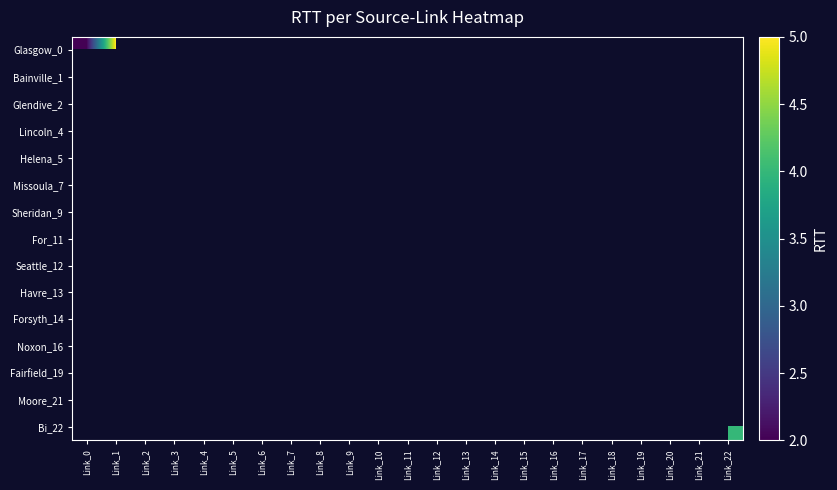

Which series has the widest spread of values?

Glasgow_0